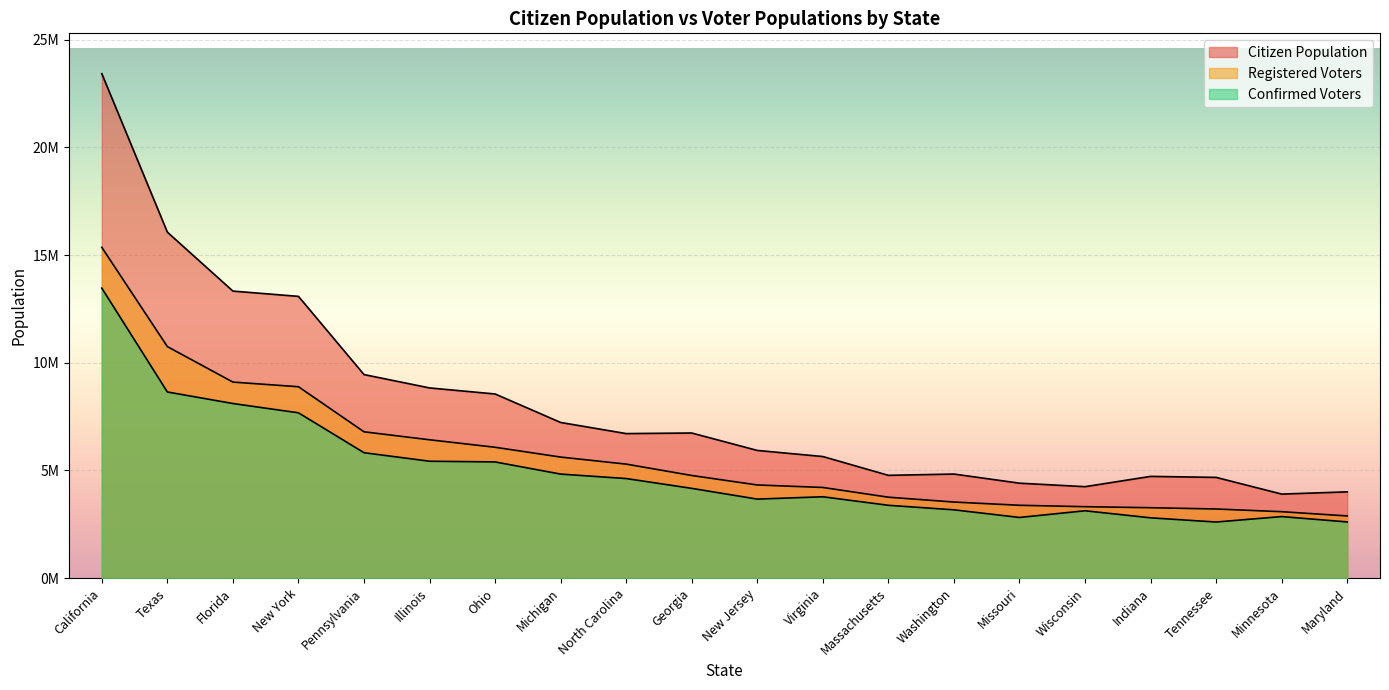

What is the maximum value shown in the chart?

23418000